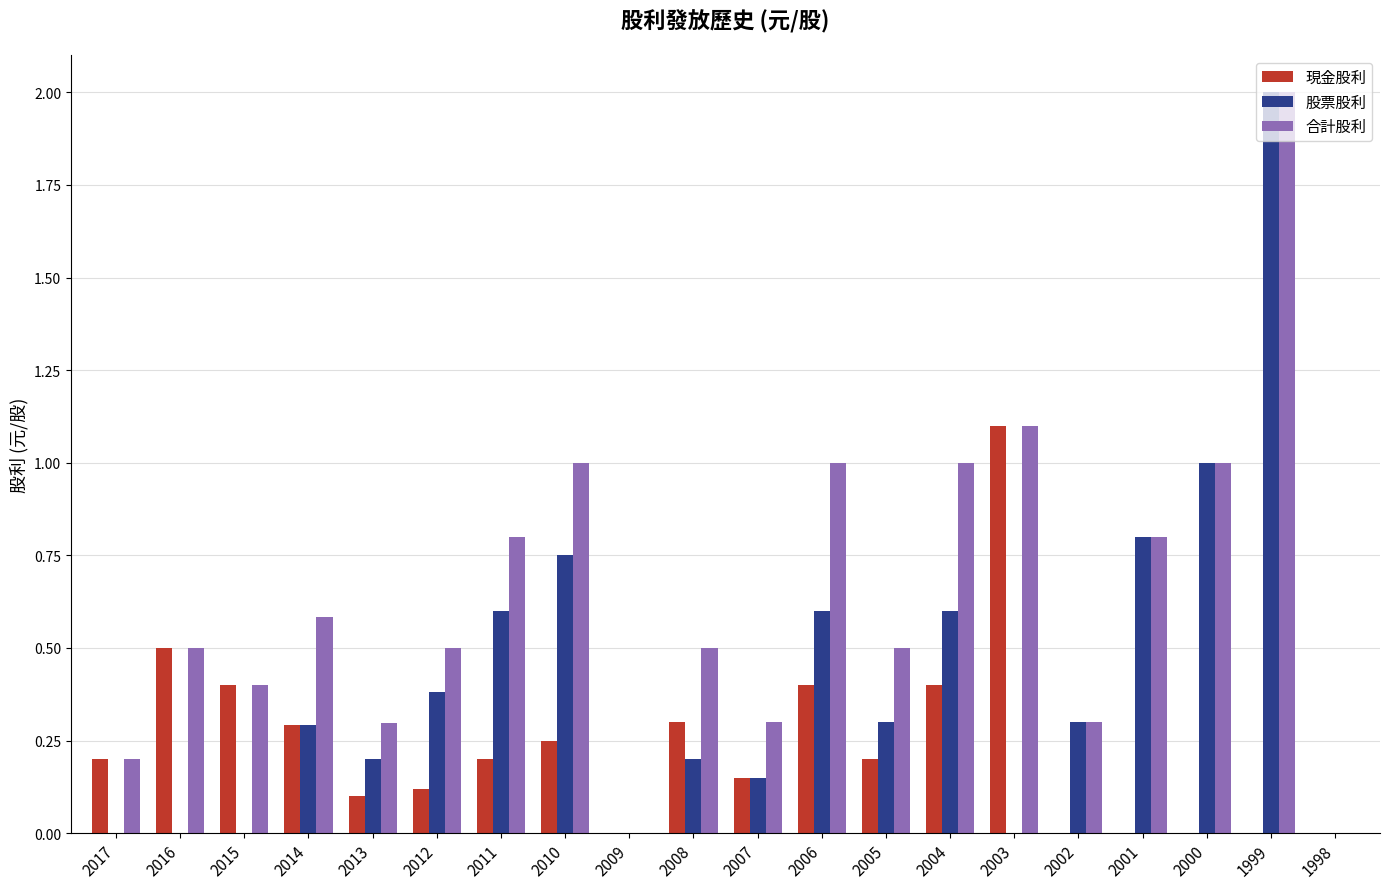

What is the average value of the 合計股利 series?

0.6